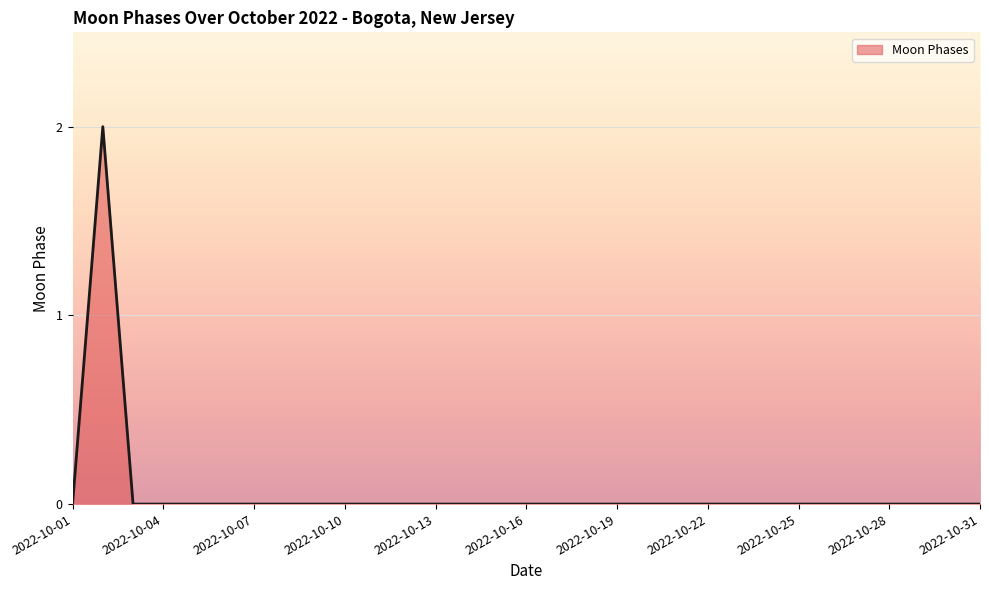

List the labels in order of value, largest first.

2022-10-02, 2022-10-01, 2022-10-03, 2022-10-04, 2022-10-05, 2022-10-06, 2022-10-07, 2022-10-08, 2022-10-09, 2022-10-10, 2022-10-11, 2022-10-12, 2022-10-13, 2022-10-14, 2022-10-15, 2022-10-16, 2022-10-17, 2022-10-18, 2022-10-19, 2022-10-20, 2022-10-21, 2022-10-22, 2022-10-23, 2022-10-24, 2022-10-25, 2022-10-26, 2022-10-27, 2022-10-28, 2022-10-29, 2022-10-30, 2022-10-31